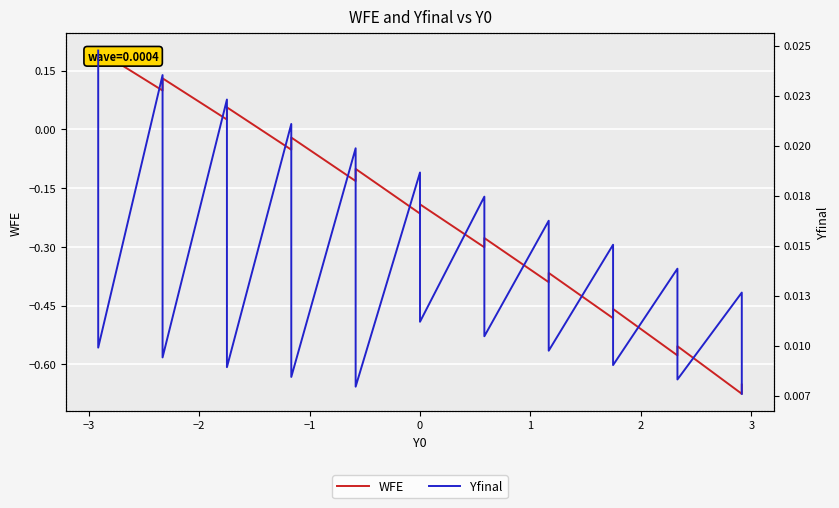

At how many categories does at least one series exceed 0?

38